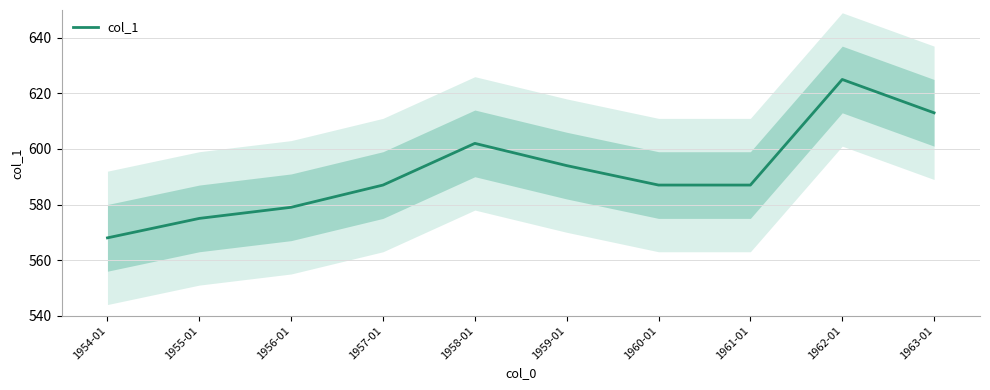

Reading left to right, what are all the values shown in this chart?

1954-01=568	1955-01=575	1956-01=579	1957-01=587	1958-01=602	1959-01=594	1960-01=587	1961-01=587	1962-01=625	1963-01=613